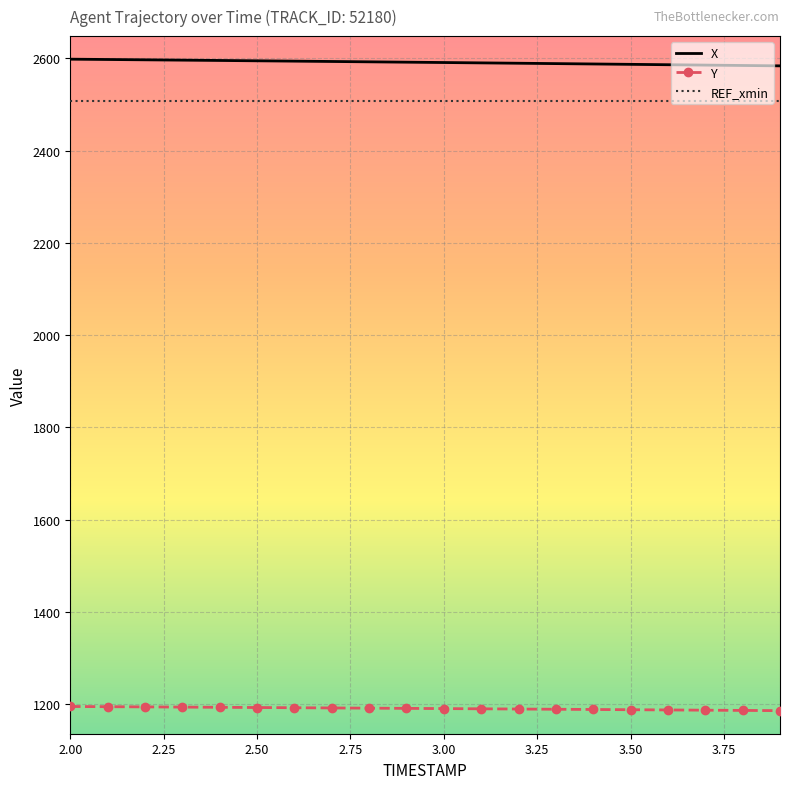

What are all the series names shown in the legend?

X, Y, REF_xmin